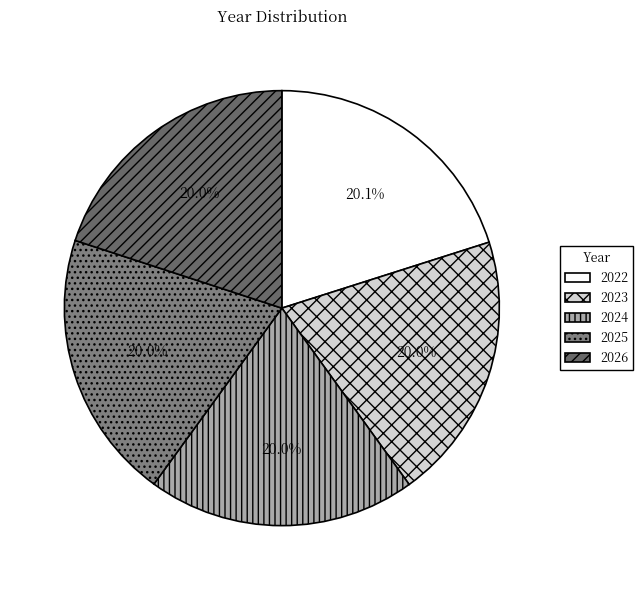

True or false: 2024 accounts for 31% of the total.

False